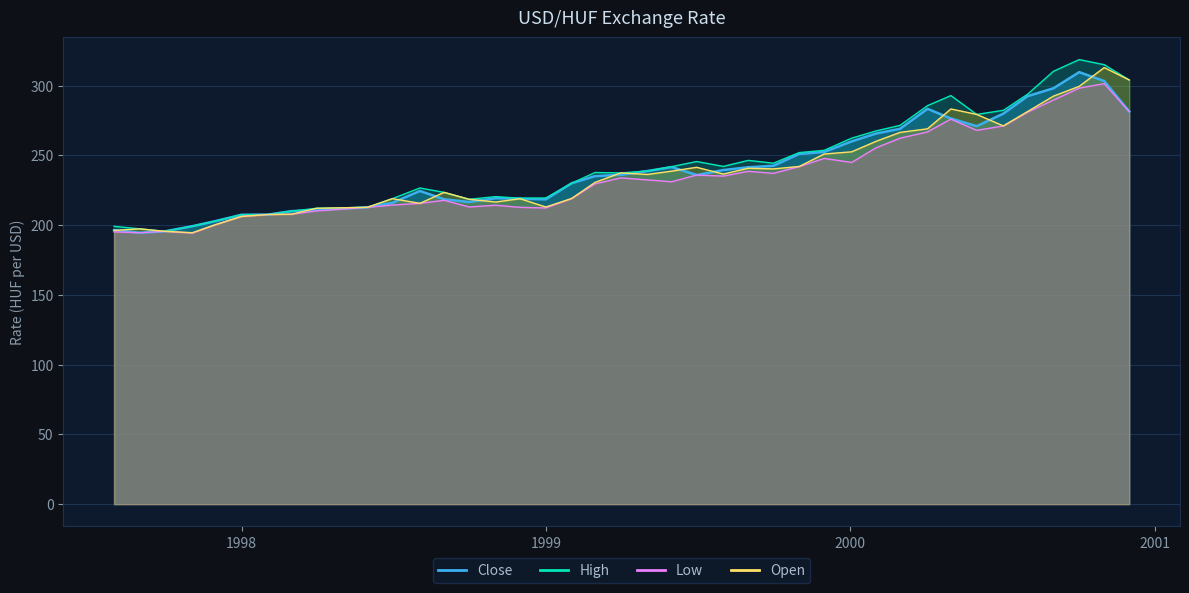

What is the average value of the Open series?

238.6